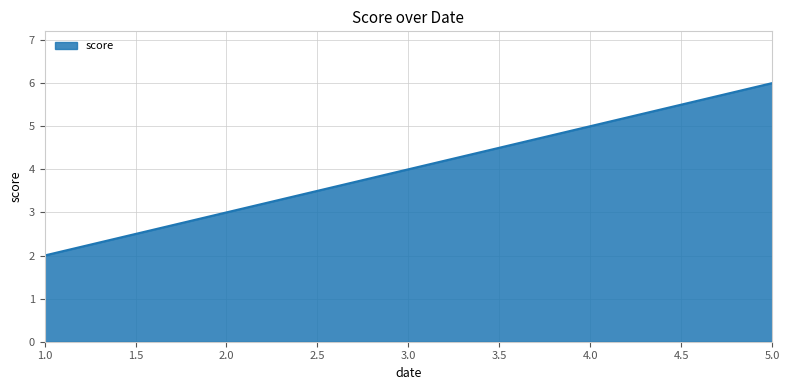

Is it true that the value at 3.0 is 4?

True